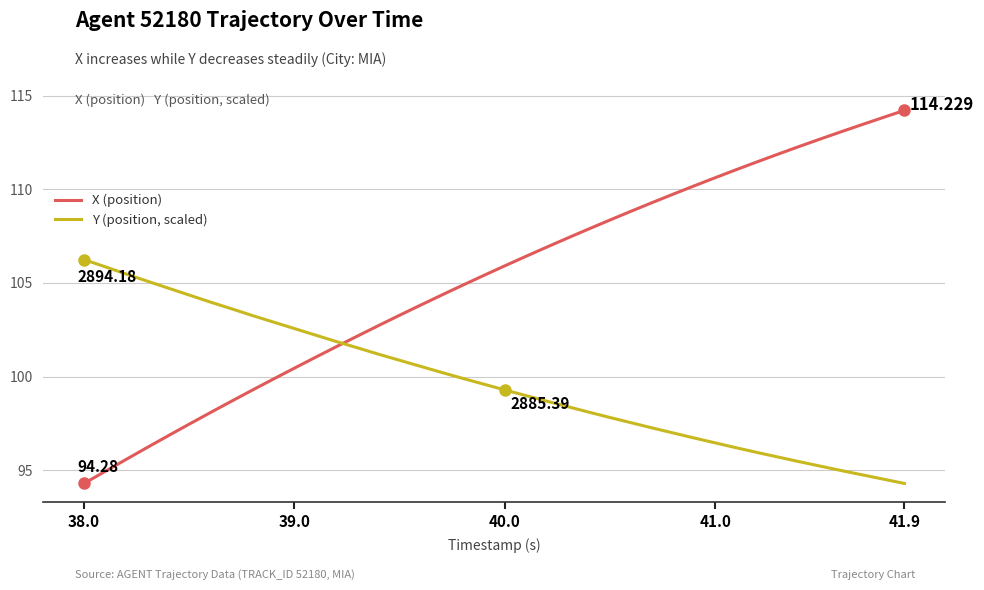

Which series has the largest total across all categories?

X (position)